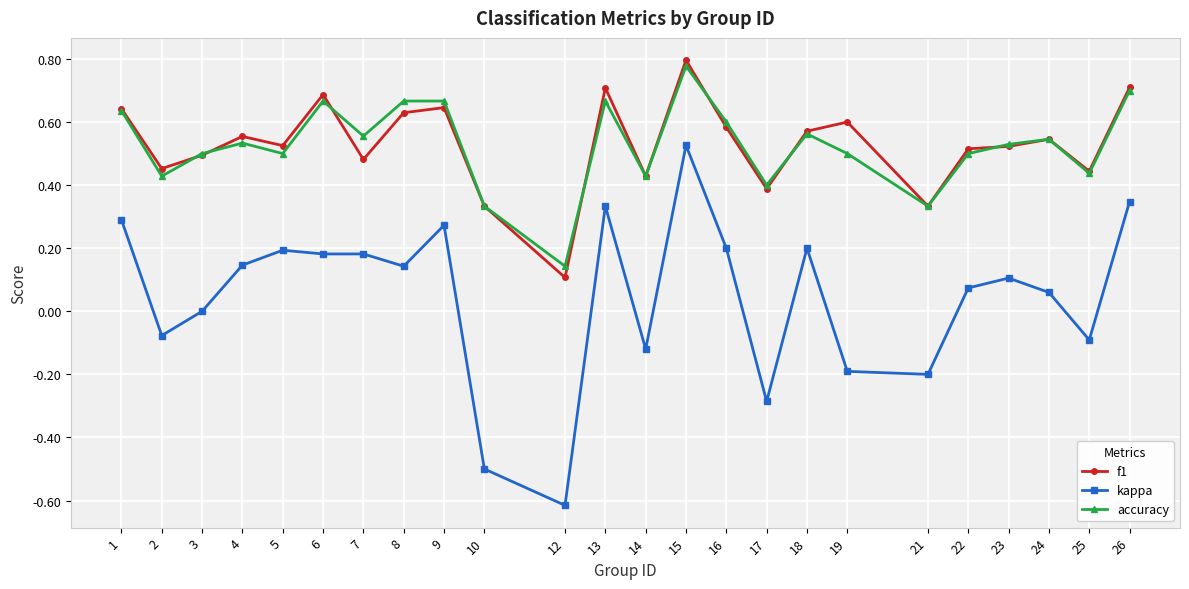

What is the sum of the accuracy values at 24 and 1?

1.2